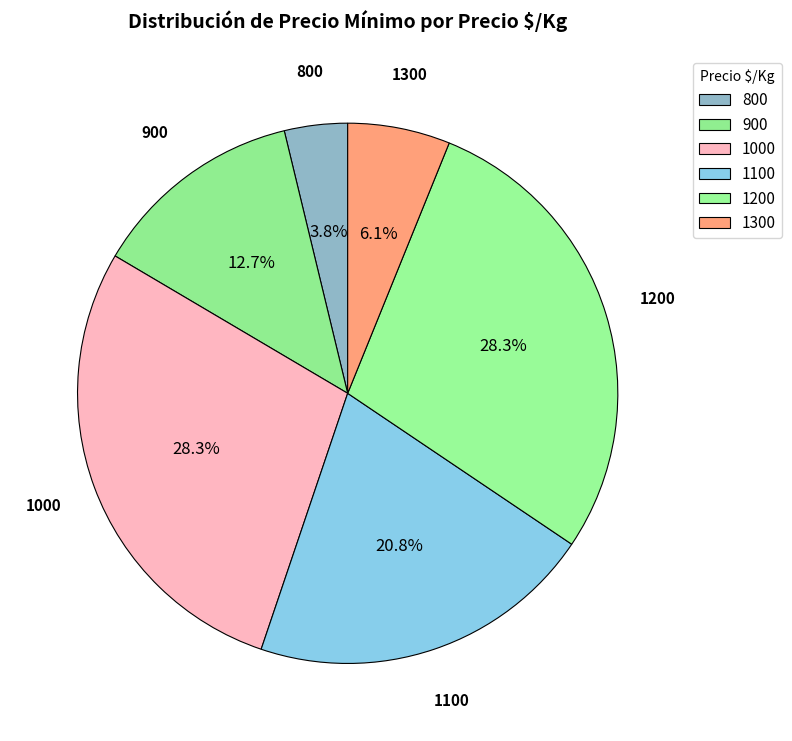

How many slices are in this pie chart?

6